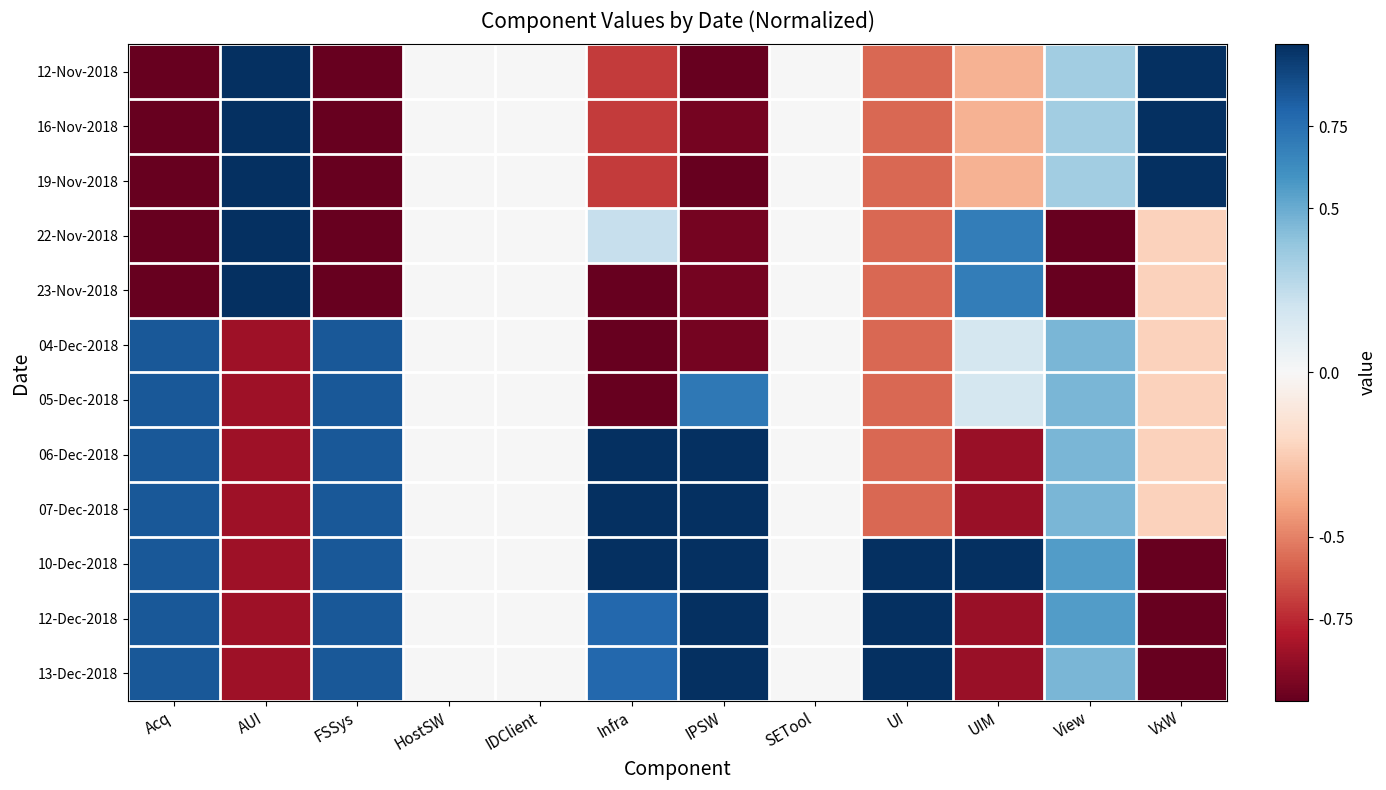

What is the minimum value shown in the chart?

-1.0